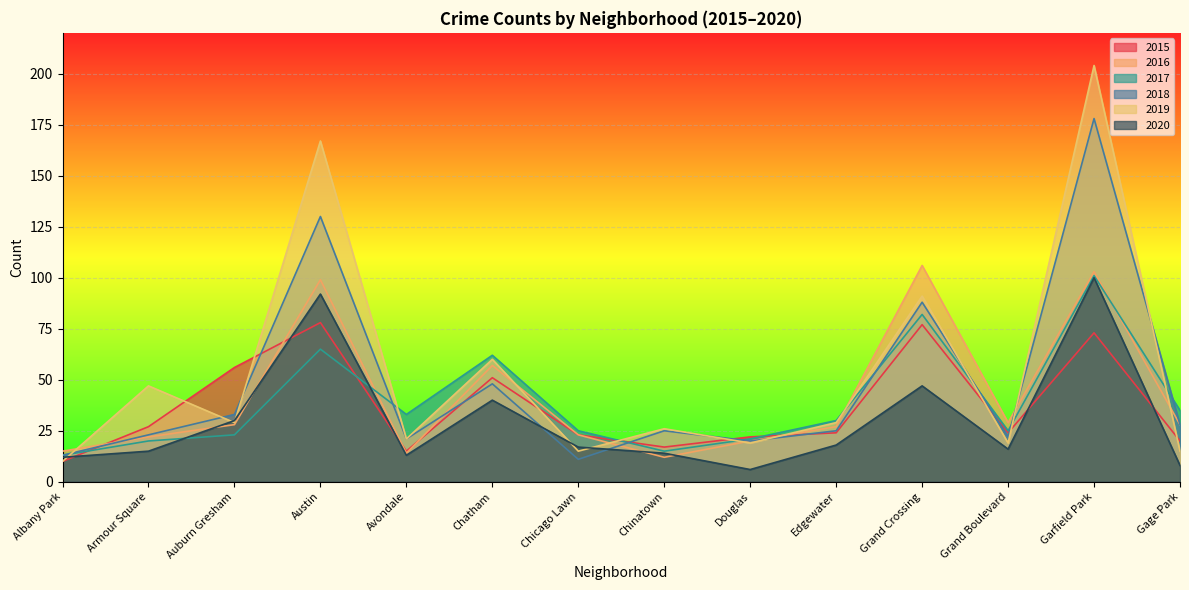

What is the sum of the 2015 values at Chinatown and Auburn Gresham?

73